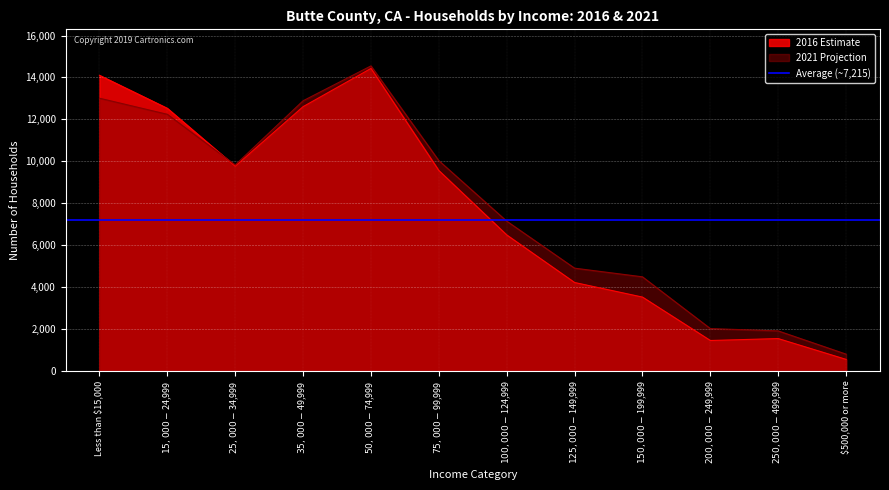

True or false: 2021 Projection and 2016 Estimate intersect in this chart.

True